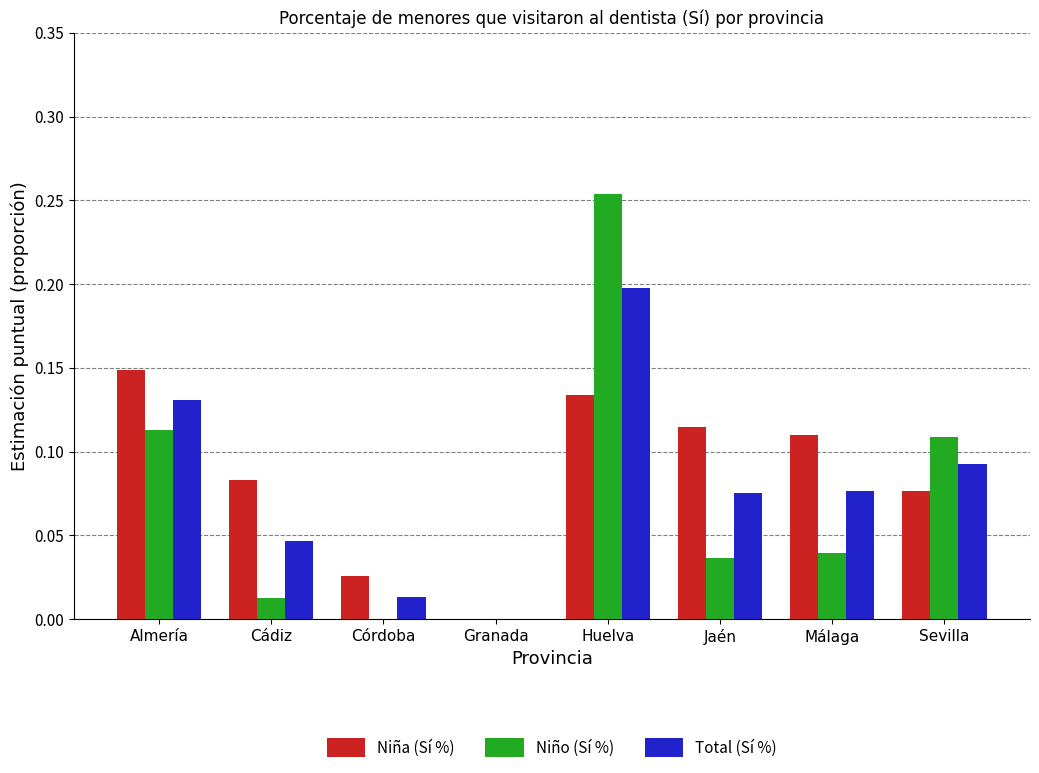

What is the sum of all Total (Sí %) values?

0.6